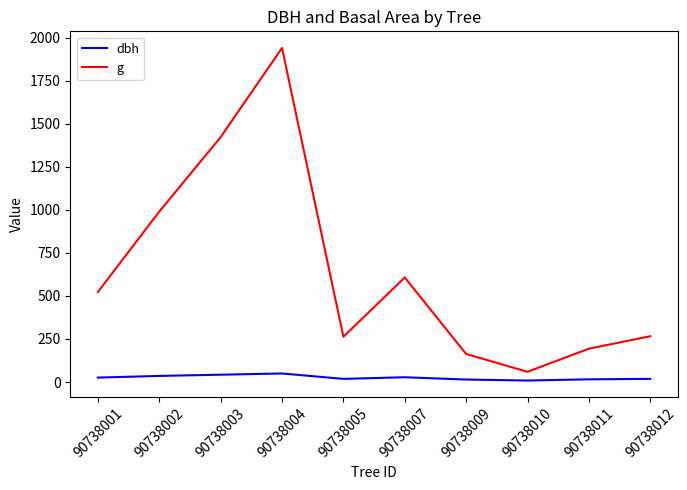

Is it true that g equals 265.9 at 90738012?

True